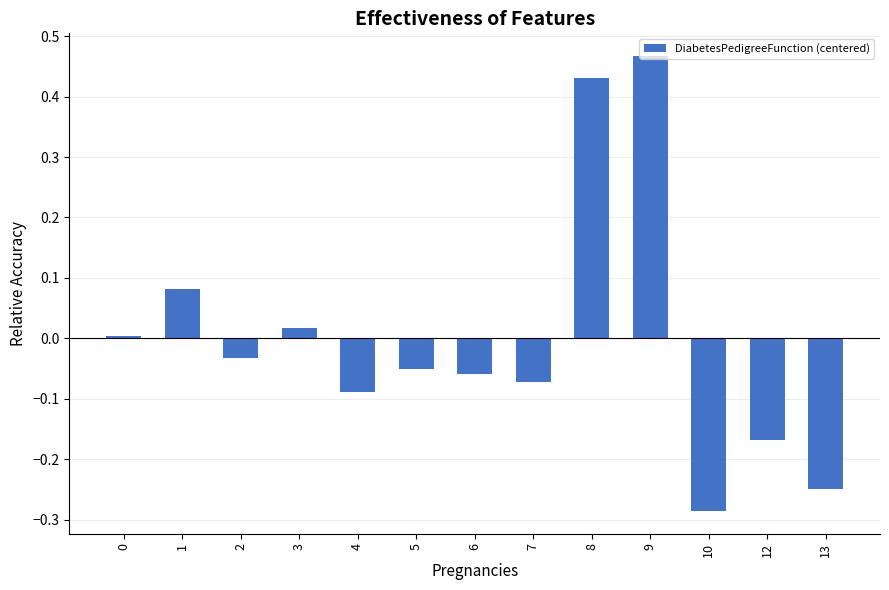

What is the difference between the maximum and minimum values?

0.8